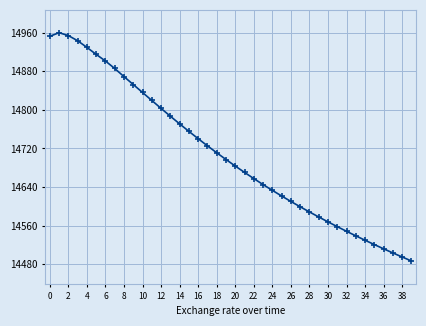

What is the difference between the maximum and minimum values?

473.4